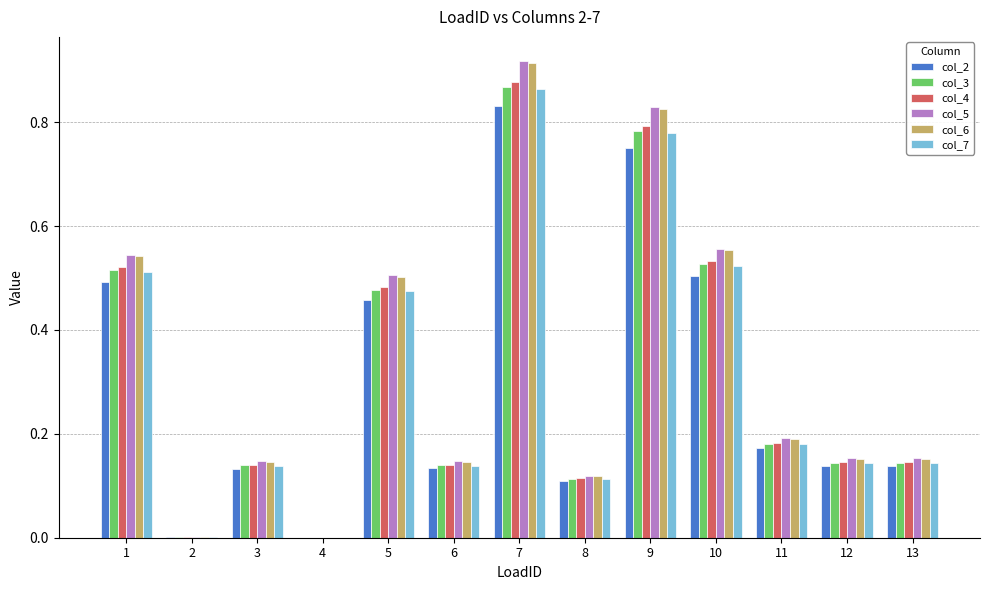

At which category does the chart reach its peak across all series?

7